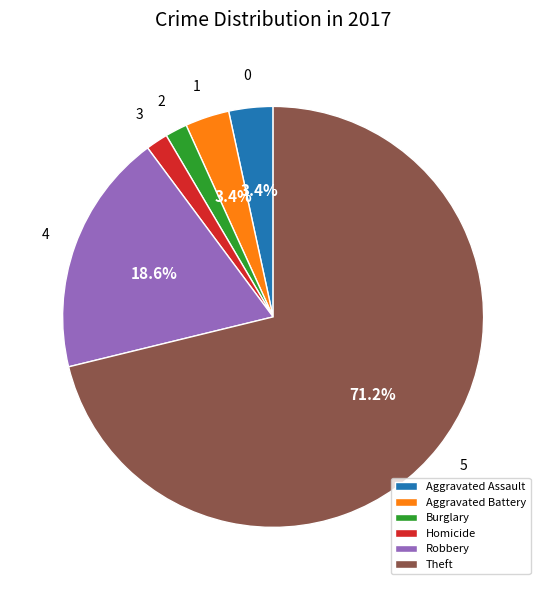

To the nearest percent, what portion does Aggravated Assault represent?

3%